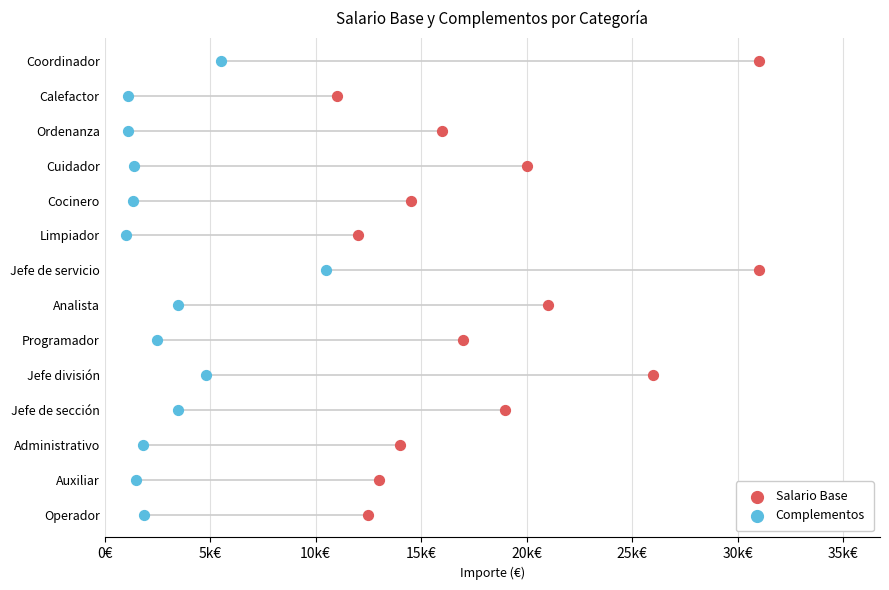

Which series reaches the minimum Y coordinate?

Salario Base